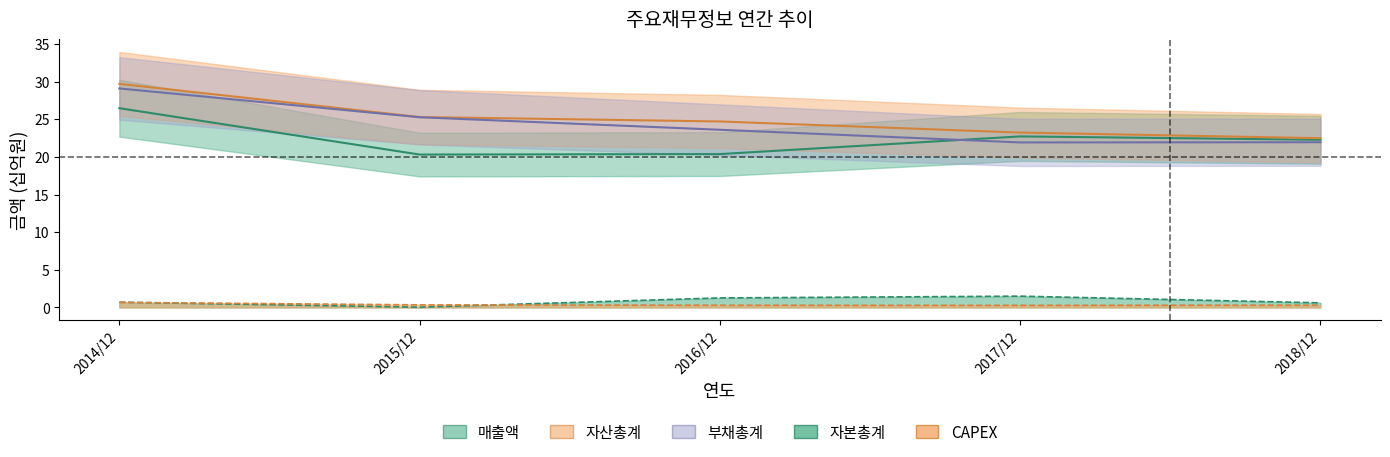

What is the difference between the second highest and minimum values in the CAPEX series?

0.1